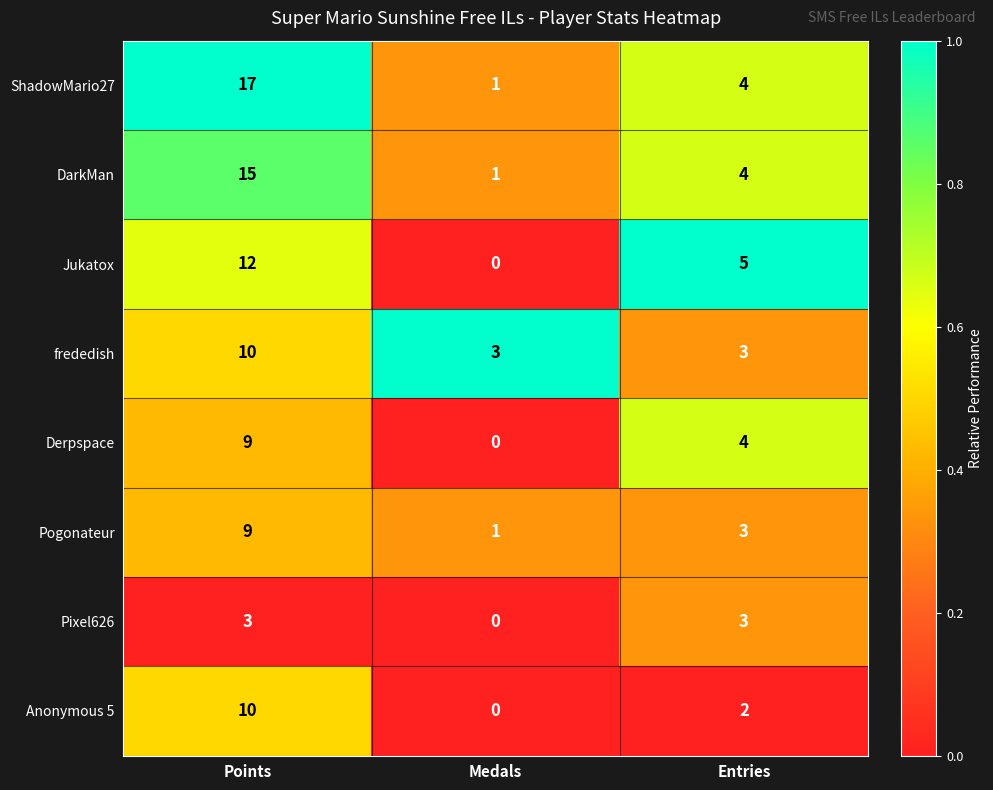

Which series has the widest spread of values?

ShadowMario27